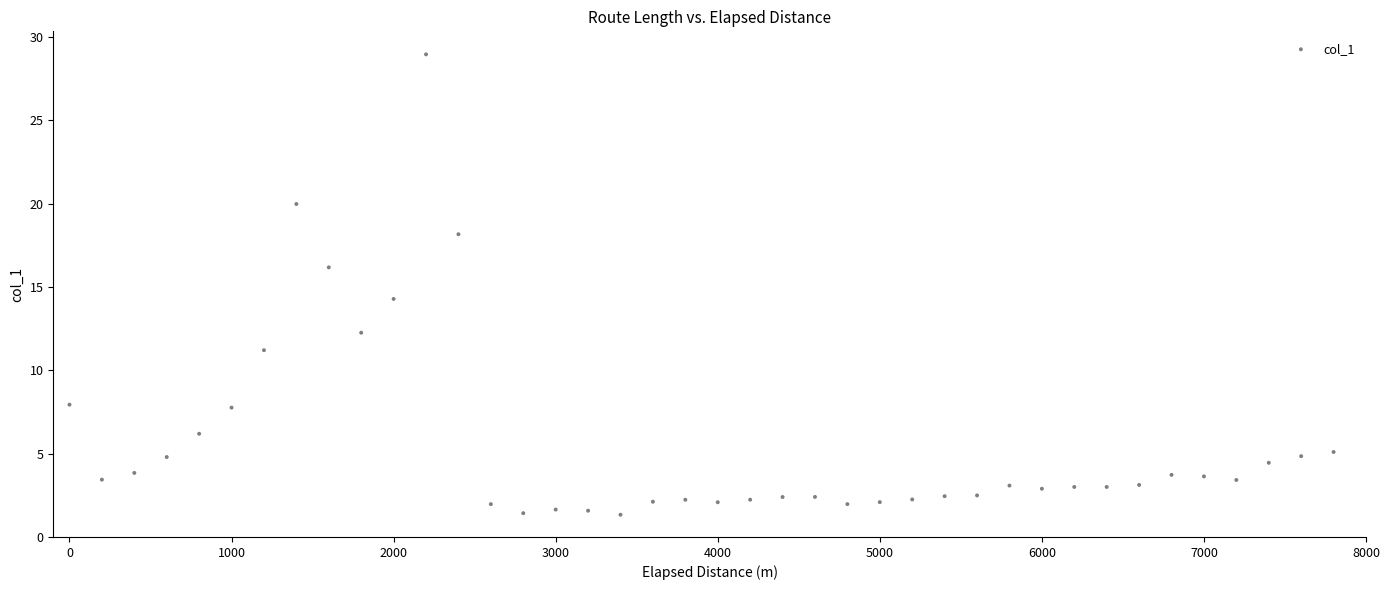

What is the range of Y values (max minus min)?

27.6